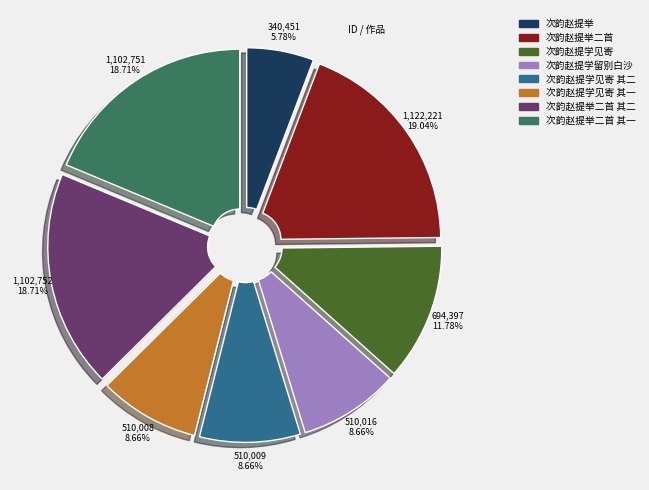

To the nearest percent, what is the difference between the largest and smallest slice percentages?

13%